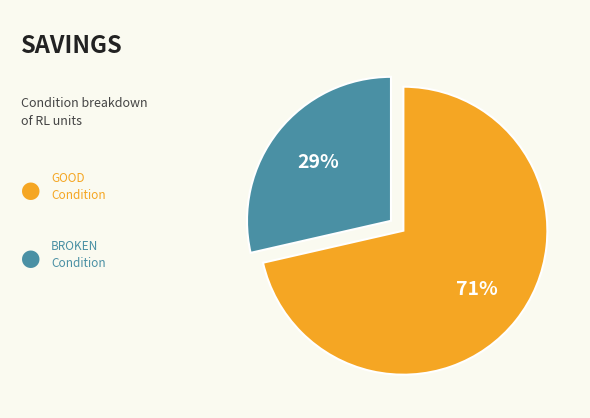

Is there any slice that represents more than half of the pie?

Yes